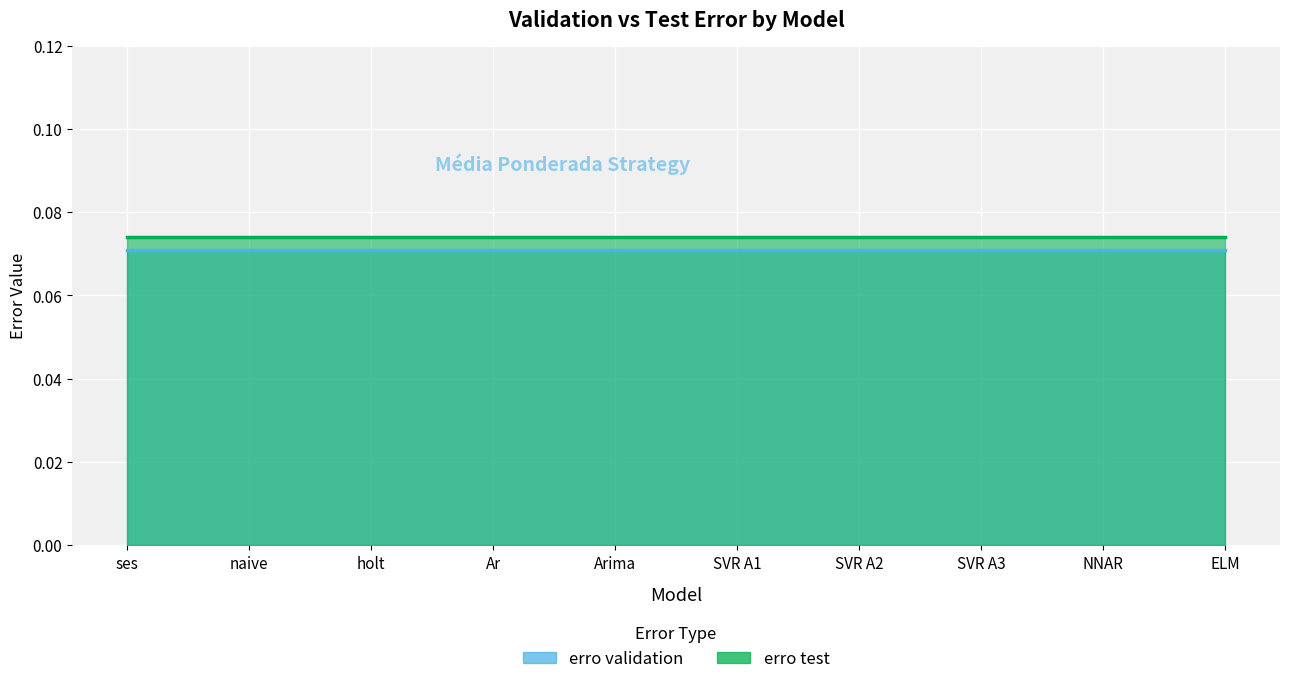

List the labels in order of erro test value, smallest first.

ses, naive, holt, Ar, Arima, SVR A1, SVR A2, SVR A3, NNAR, ELM